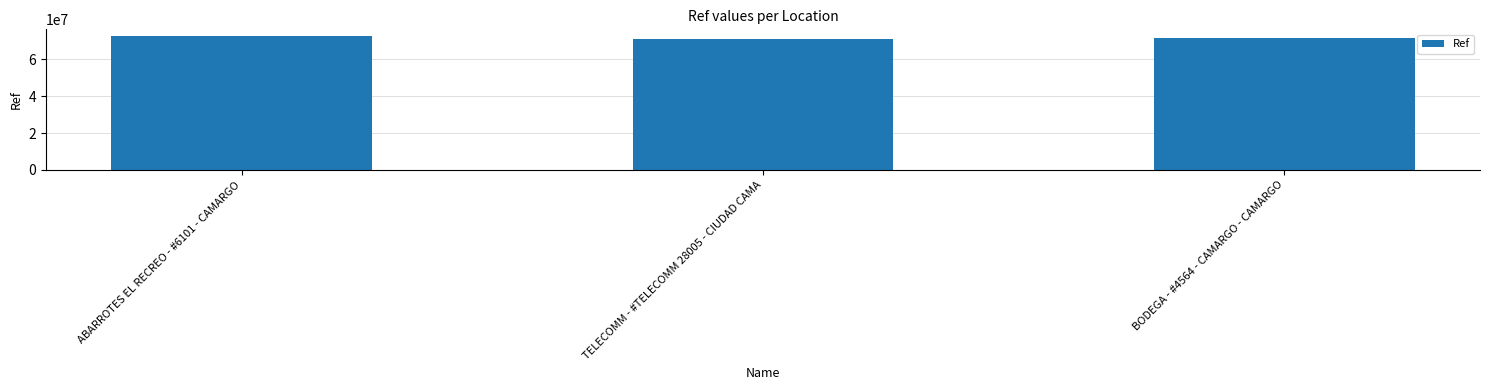

The value at ABARROTES EL RECREO - #6101 - CAMARGO is 49612233. True or false?

False